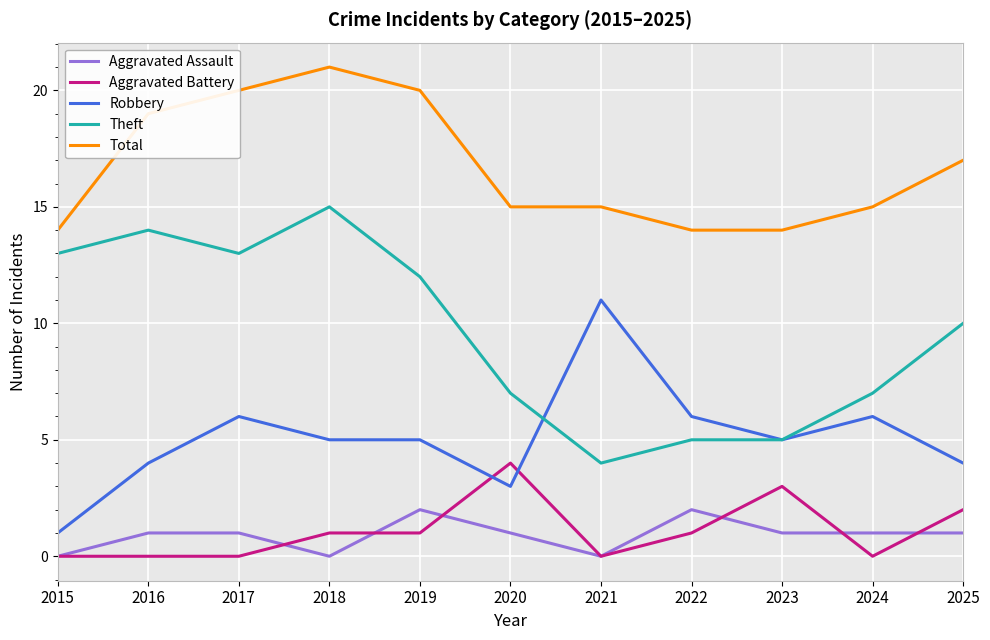

True or false: Aggravated Battery has a value of 0 at 2022.

False